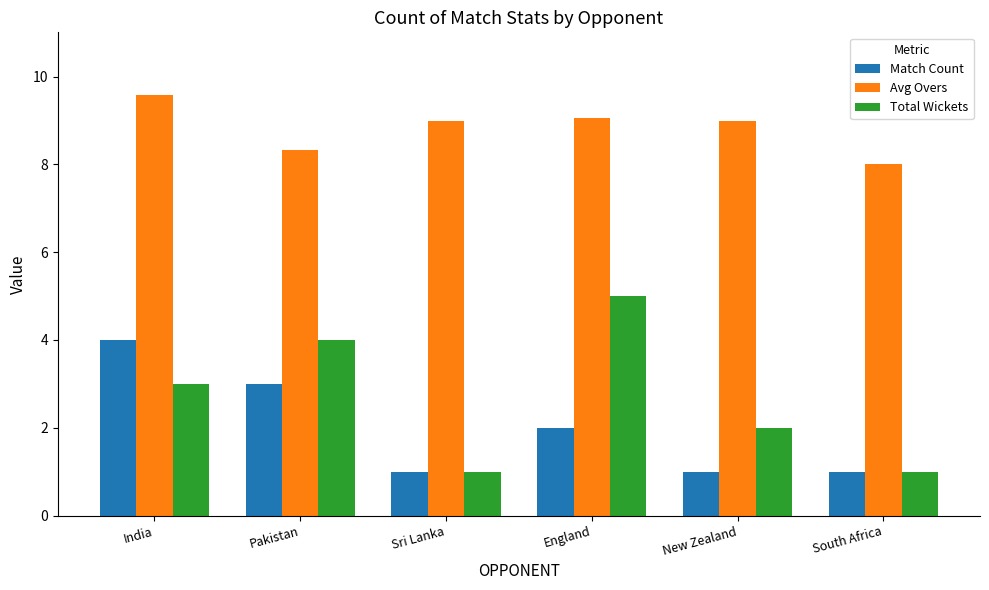

Which series has the largest range (max minus min)?

Total Wickets